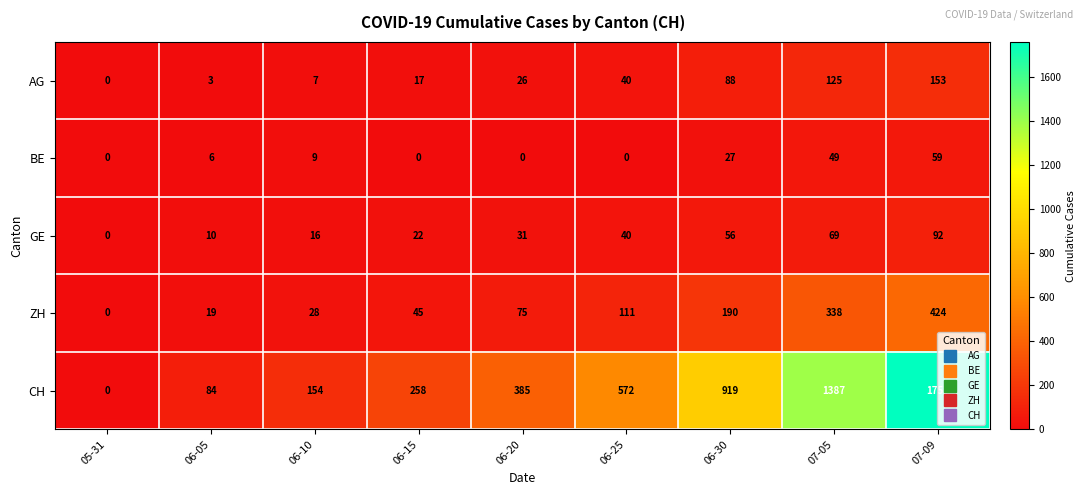

What is the approximate value of ZH at 06-15?

45